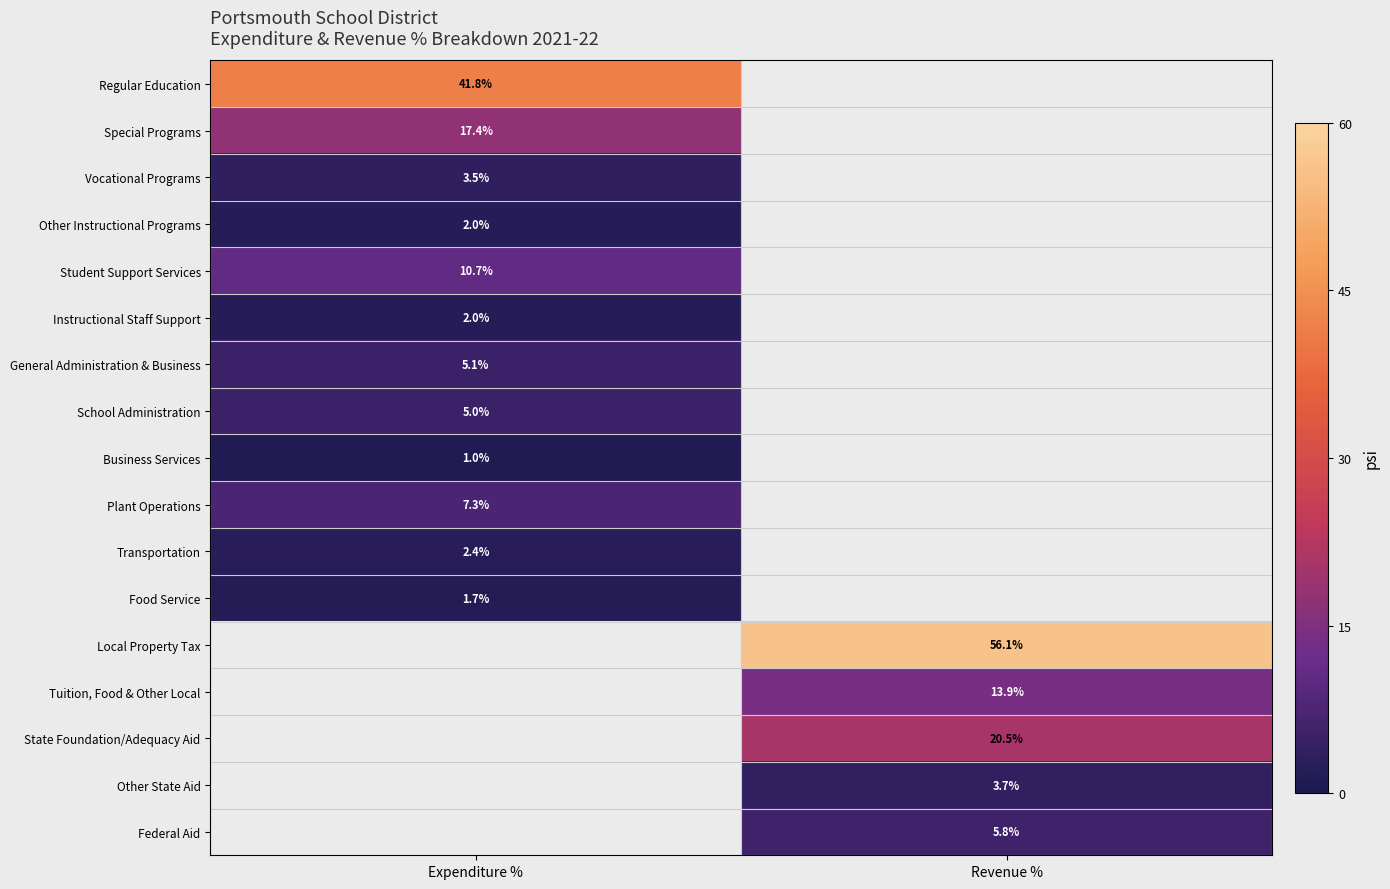

The Tuition, Food & Other Local series shows 13.9 at Revenue %. True or false?

True